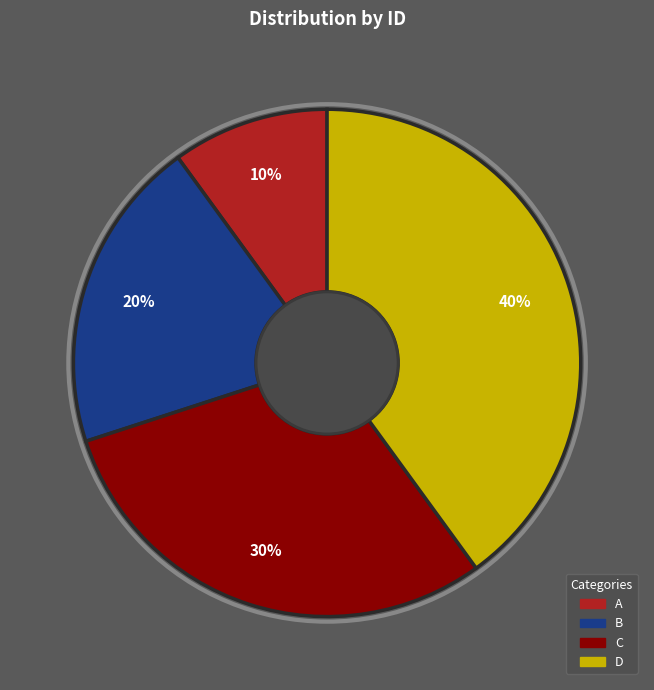

Is there a majority slice in this chart?

No